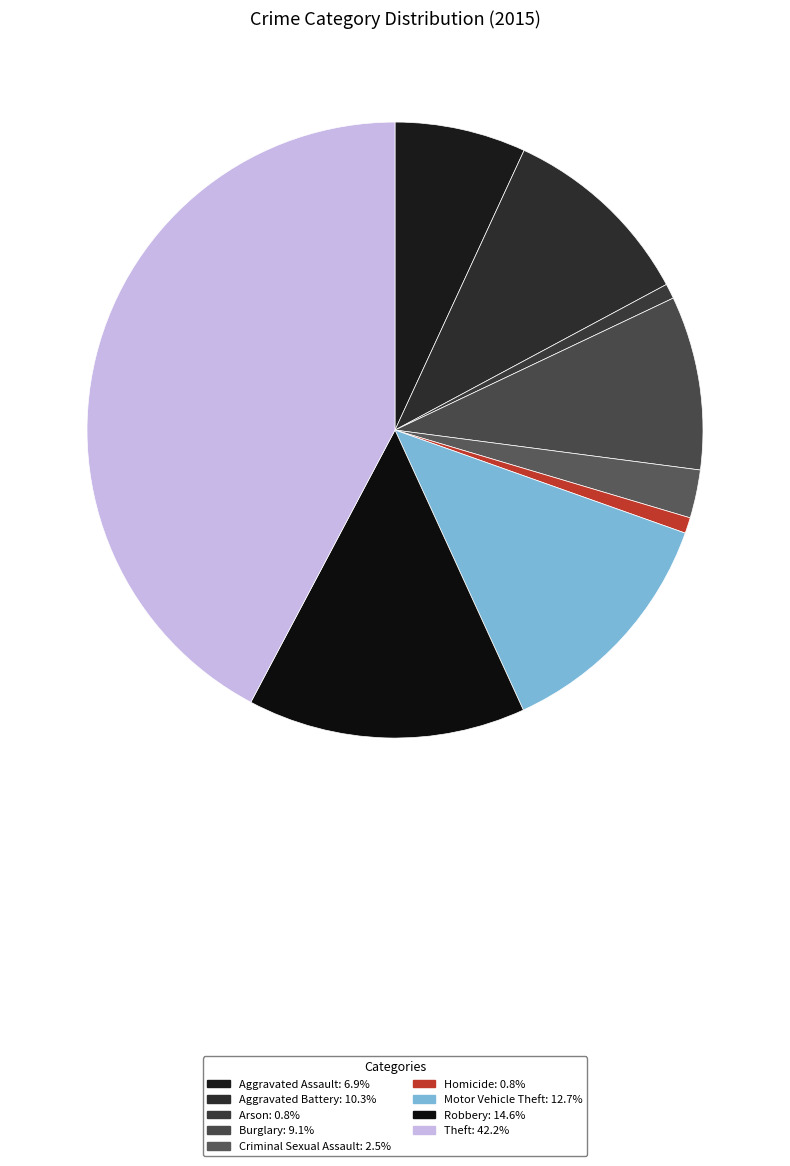

To the nearest percent, what is the difference between the largest and smallest slice percentages?

41%